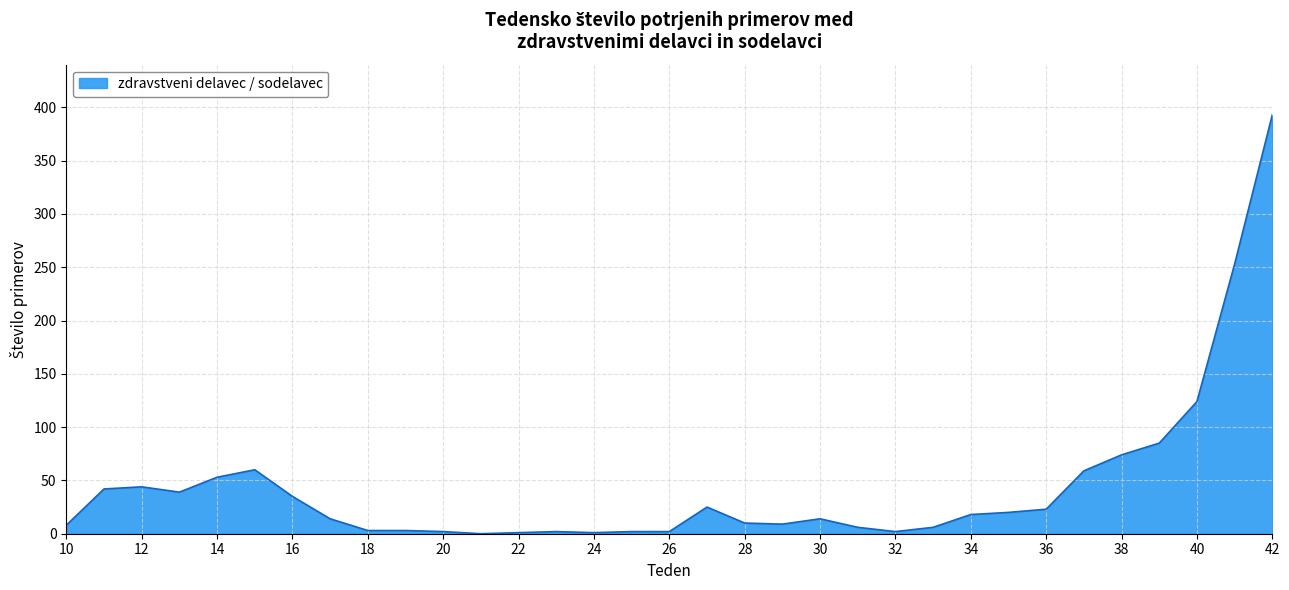

What is the difference between the maximum and minimum values?

393